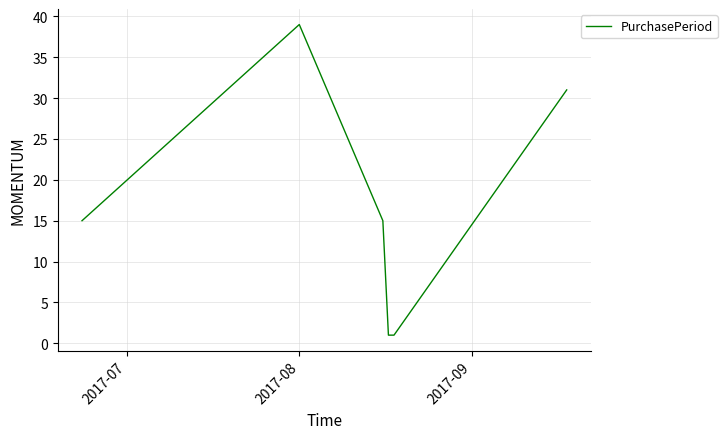

What is the average value?

17